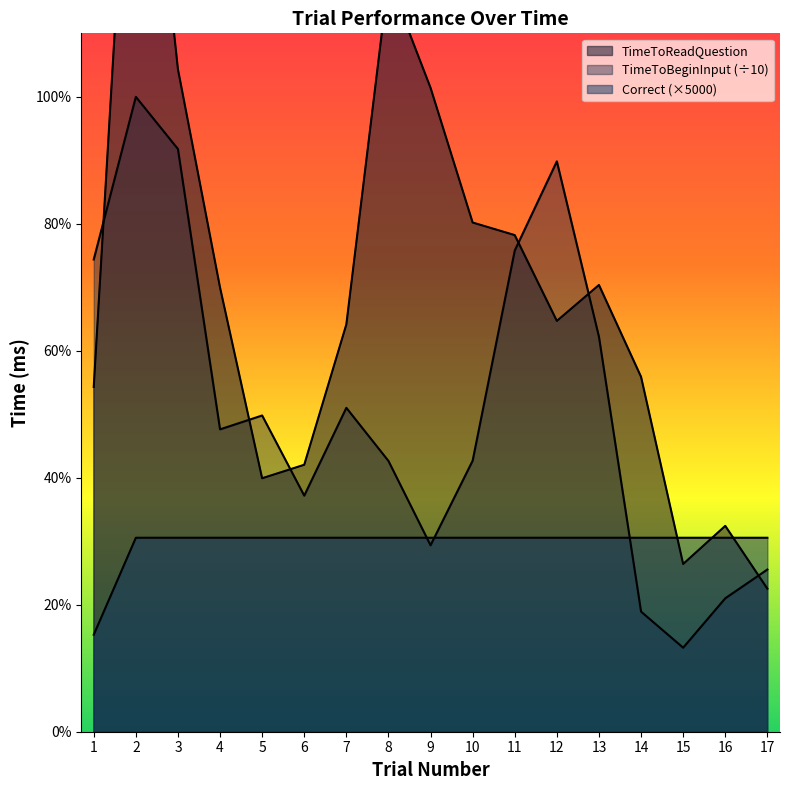

Reading right to left, list all the values displayed in this chart.

TimeToReadQuestion: 17=3687.1	16=5306.1	15=4323.6	14=9148.9	13=11516.3	12=10589.4	11=12801.2	10=13125.5	9=16599.1	8=19413.9	7=10498.3	6=6881.1	5=6533.7	4=11450.0	3=17078.6	2=27253.7	1=8887.6
TimeToBeginInput: 17=4180.9	16=3439.2	15=2165.8	14=3095.2	13=10180.1	12=14702.7	11=12404.1	10=6986.7	9=4805.3	8=6979.9	7=8349.3	6=6085.3	5=8151.6	4=7794.3	3=15020.0	2=16365.8	1=12172.2
Correct: 17=5000.0	16=5000.0	15=5000.0	14=5000.0	13=5000.0	12=5000.0	11=5000.0	10=5000.0	9=5000.0	8=5000.0	7=5000.0	6=5000.0	5=5000.0	4=5000.0	3=5000.0	2=5000.0	1=2500.0